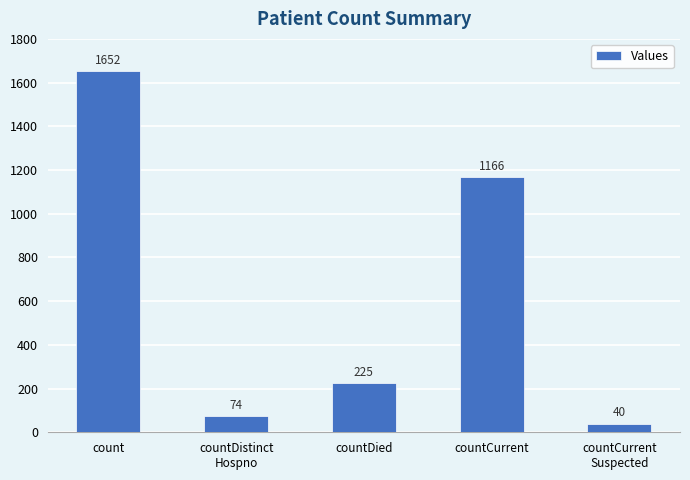

What is the difference between the values at countDied and countCurrent
Suspected?

185